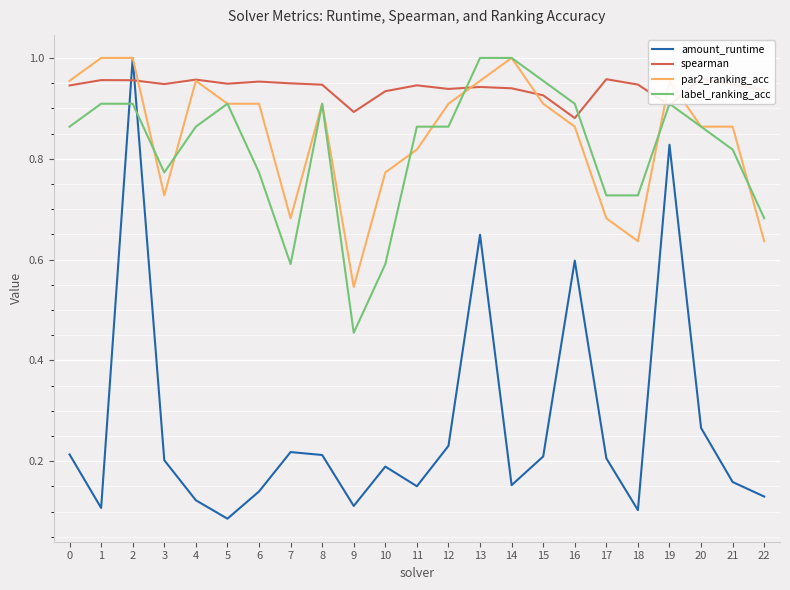

Reading left to right, list all the values displayed in this chart.

amount_runtime: 0=0.2	1=0.1	2=1.0	3=0.2	4=0.1	5=0.1	6=0.1	7=0.2	8=0.2	9=0.1	10=0.2	11=0.2	12=0.2	13=0.6	14=0.2	15=0.2	16=0.6	17=0.2	18=0.1	19=0.8	20=0.3	21=0.2	22=0.1
spearman: 0=0.9	1=1.0	2=1.0	3=0.9	4=1.0	5=0.9	6=1.0	7=0.9	8=0.9	9=0.9	10=0.9	11=0.9	12=0.9	13=0.9	14=0.9	15=0.9	16=0.9	17=1.0	18=0.9	19=0.9	20=1.0	21=0.9	22=0.9
par2_ranking_acc: 0=1.0	1=1.0	2=1.0	3=0.7	4=1.0	5=0.9	6=0.9	7=0.7	8=0.9	9=0.5	10=0.8	11=0.8	12=0.9	13=1.0	14=1.0	15=0.9	16=0.9	17=0.7	18=0.6	19=1.0	20=0.9	21=0.9	22=0.6
label_ranking_acc: 0=0.9	1=0.9	2=0.9	3=0.8	4=0.9	5=0.9	6=0.8	7=0.6	8=0.9	9=0.5	10=0.6	11=0.9	12=0.9	13=1.0	14=1.0	15=1.0	16=0.9	17=0.7	18=0.7	19=0.9	20=0.9	21=0.8	22=0.7